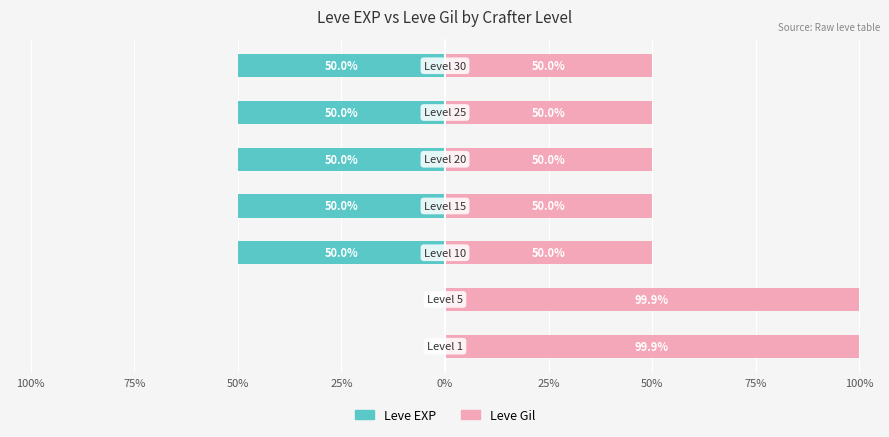

Reading left to right, extract all data points from this chart.

Leve EXP: 100%=-0.1	75%=-0.1	50%=-50.0	25%=-50.0	0%=-50.0	25%=-50.0	50%=-50.0
Leve Gil: 100%=99.9	75%=99.9	50%=50.0	25%=50.0	0%=50.0	25%=50.0	50%=50.0